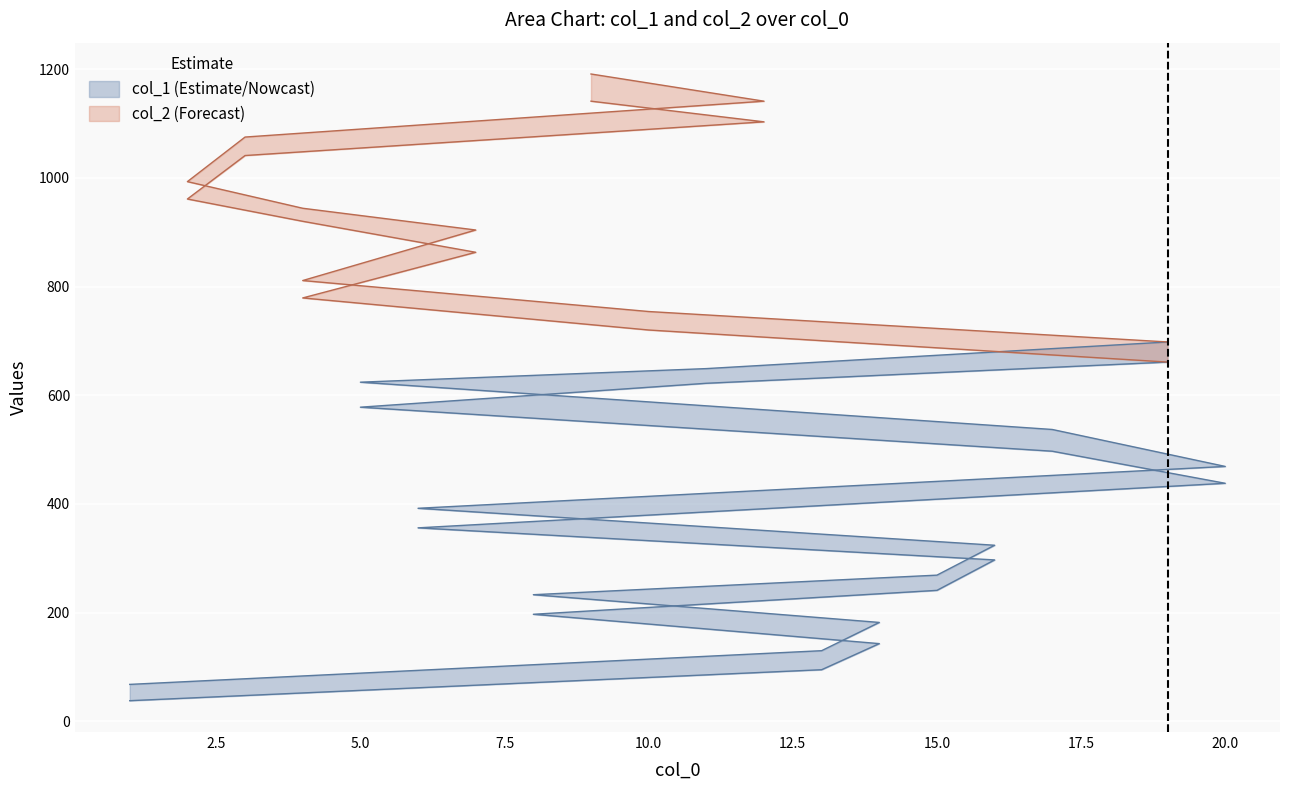

True or false: col_2 and col_1 cross at least once.

False